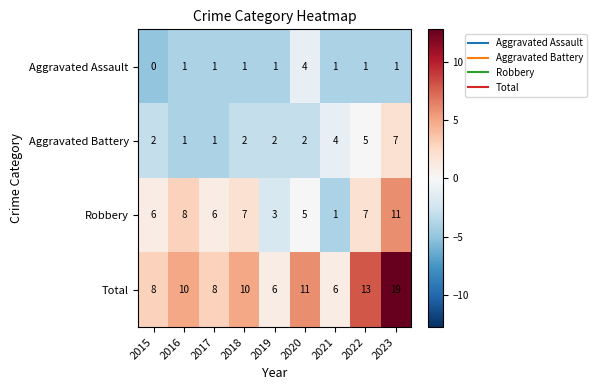

Which category has the lowest value across all series?

2015